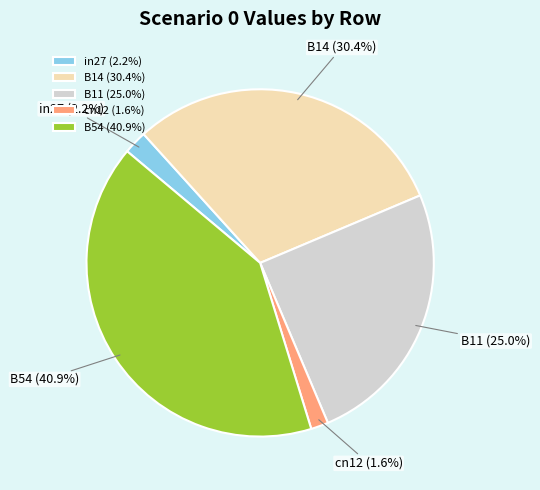

True or false: B14 accounts for 30% of the total.

True